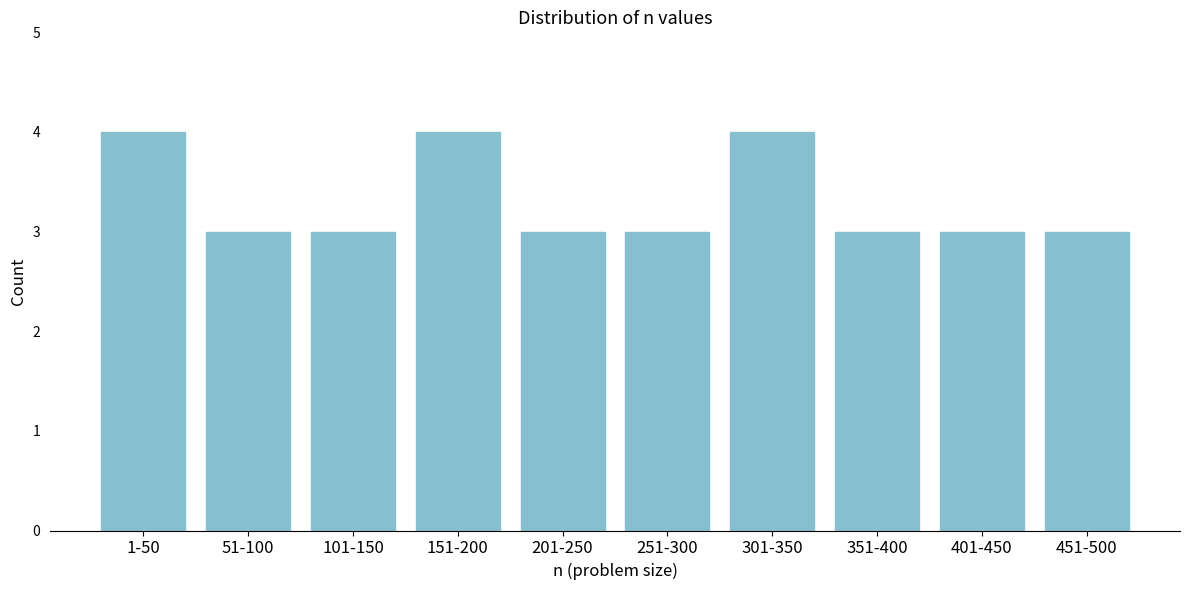

Reading left to right, what are all the values shown in this chart?

4	3	3	4	3	3	4	3	3	3